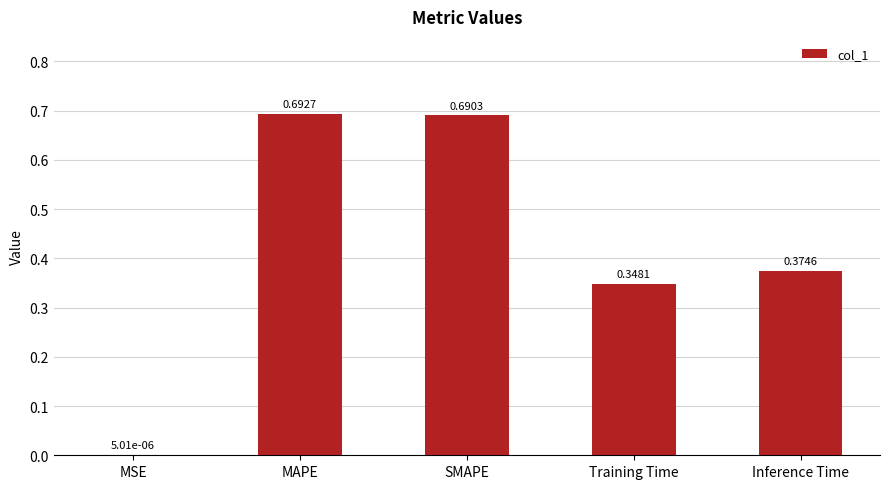

Which category has the highest value across all series?

MAPE